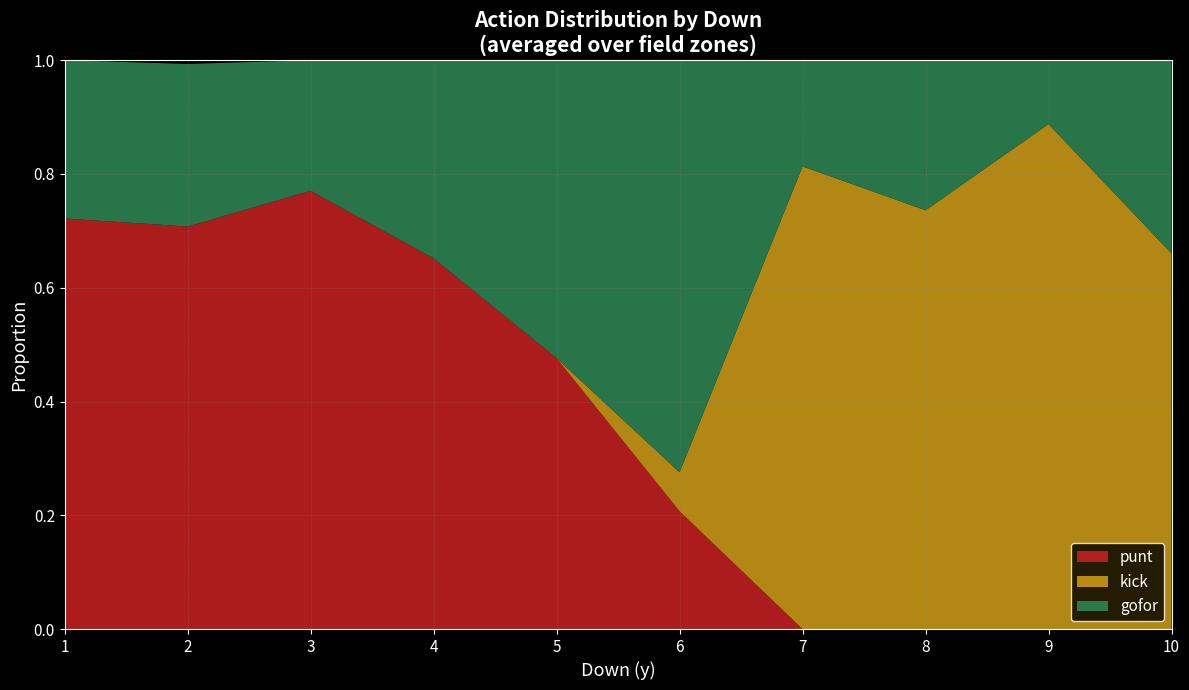

What is the total value across all series at 7?

1.0